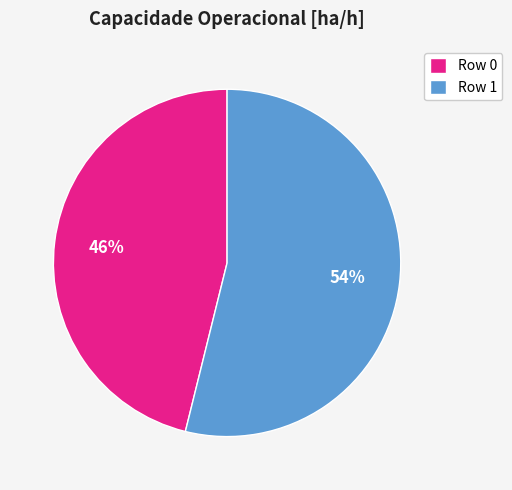

Combined, do Row 1 and Row 0 account for over 50%?

Yes